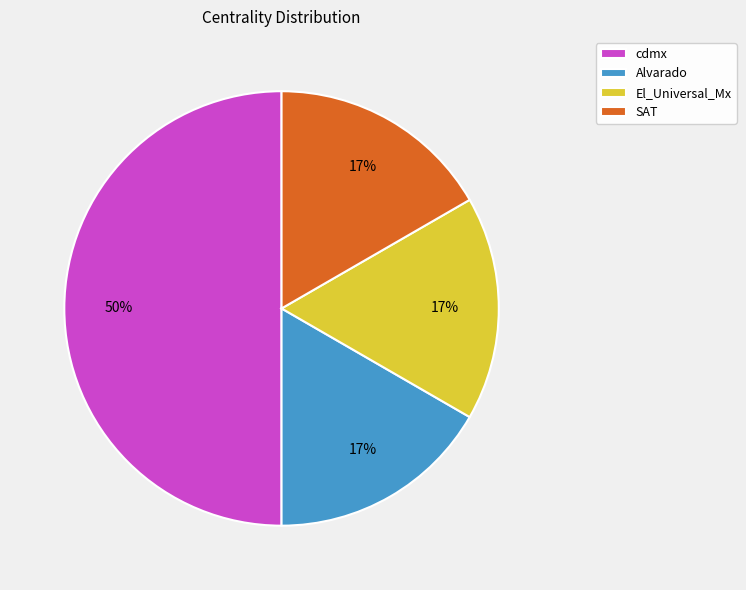

Does Alvarado represent more than half of the total?

No